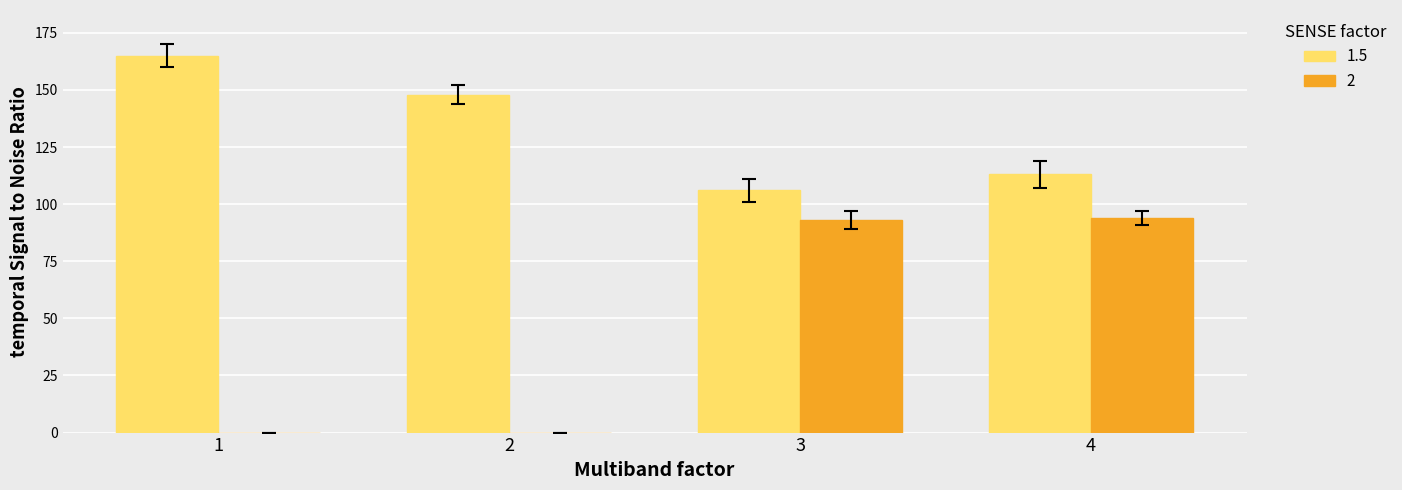

Which series has the largest total across all categories?

1.5